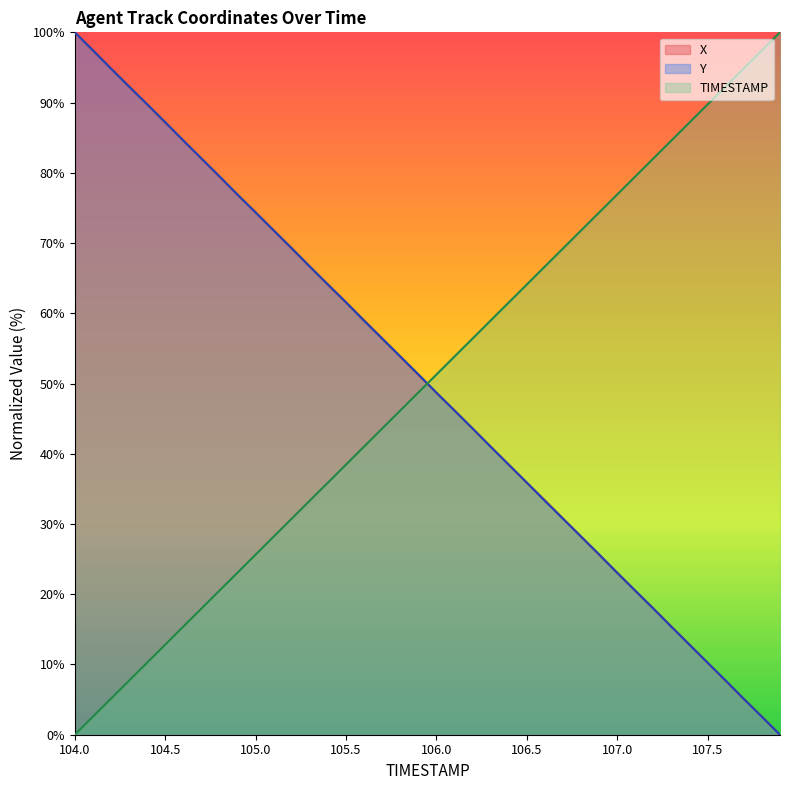

At how many categories does at least one series exceed 12?

40